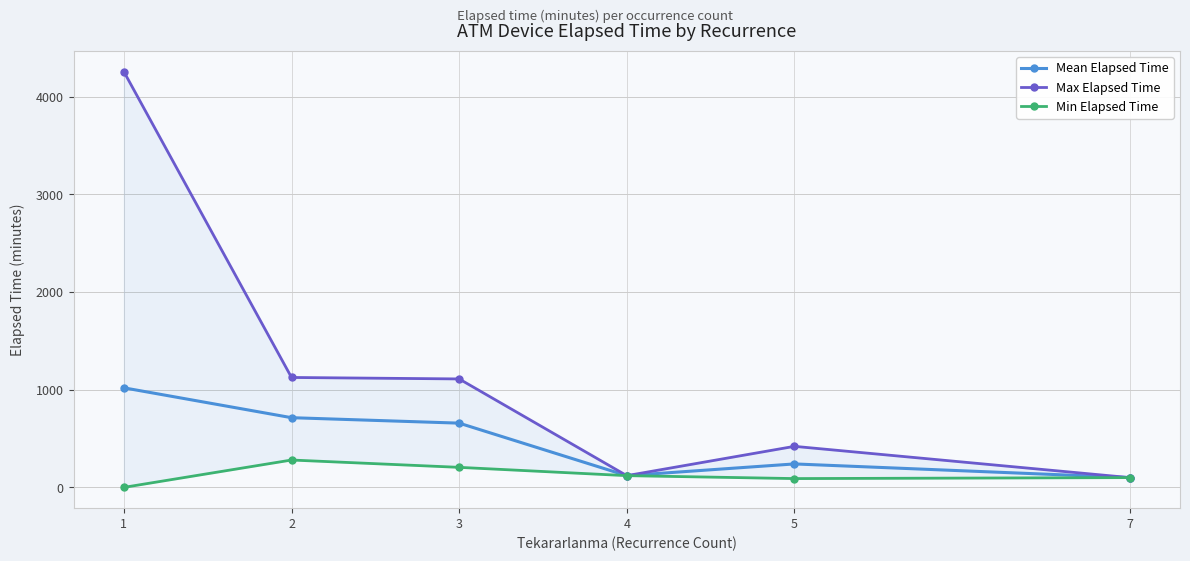

At 5, list the series in order from largest to smallest.

Max Elapsed Time, Mean Elapsed Time, Min Elapsed Time